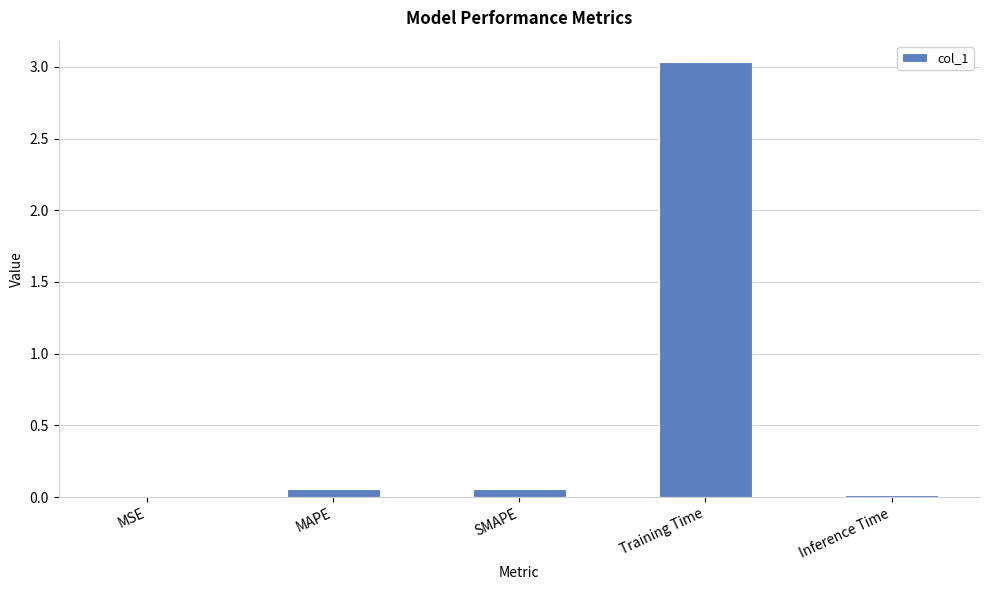

What is the sum of all values?

3.2